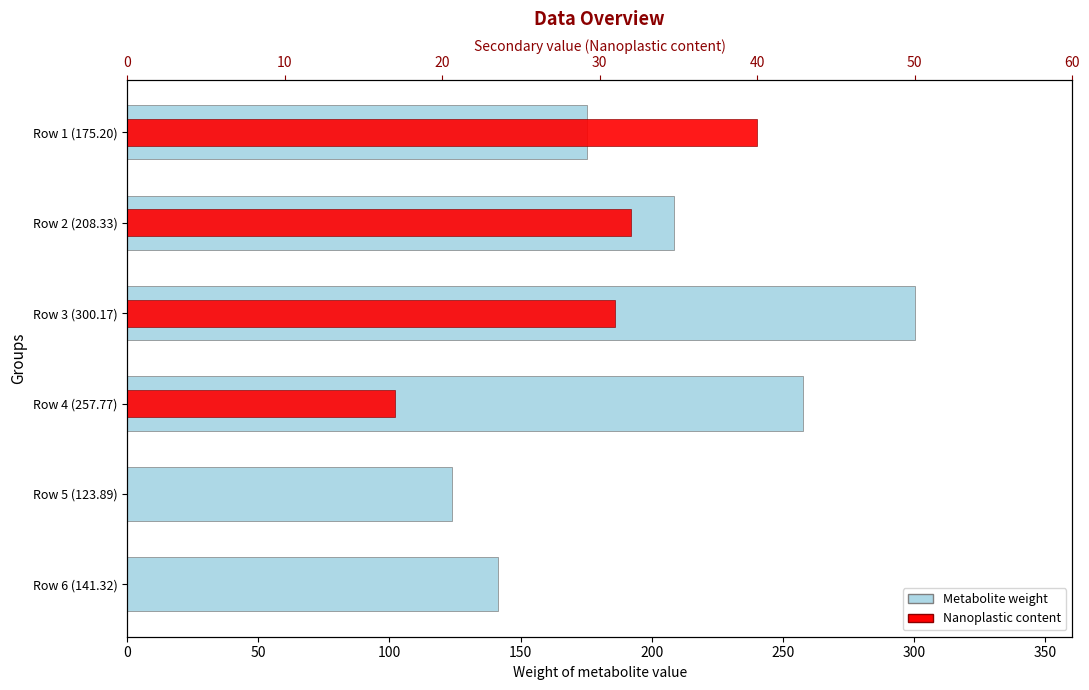

Rank the series at Row 5 (123.89) from highest to lowest value.

Metabolite weight, Nanoplastic content